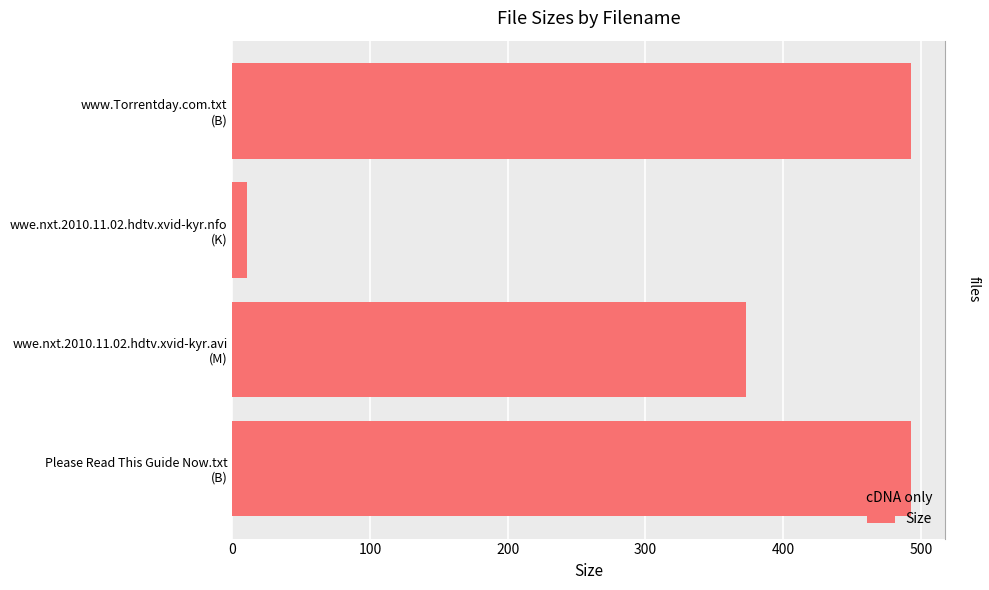

What is the average value?

342.4